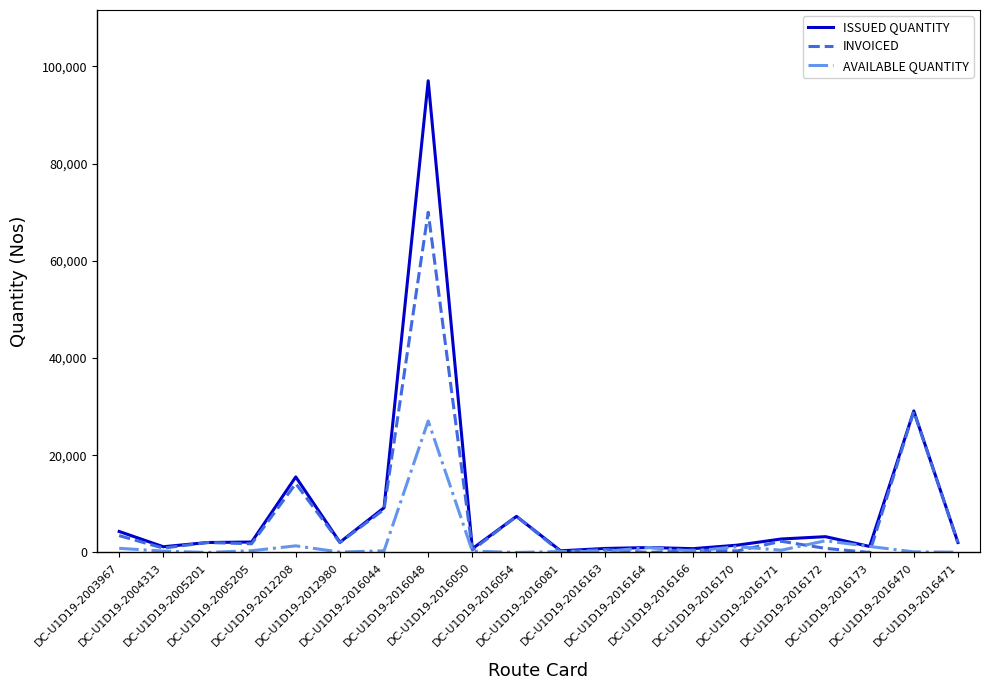

What is the total value across all series at DC-U1D19-2012208?

31090